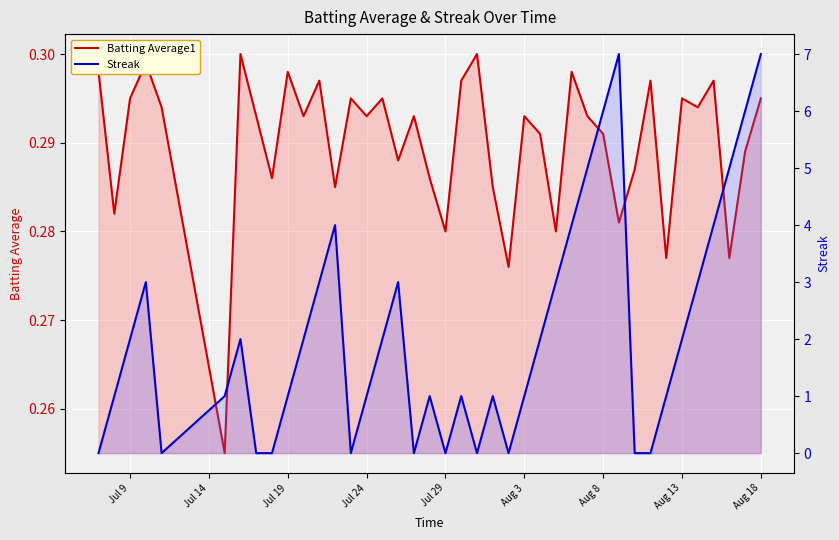

Which series has the largest total across all categories?

Streak